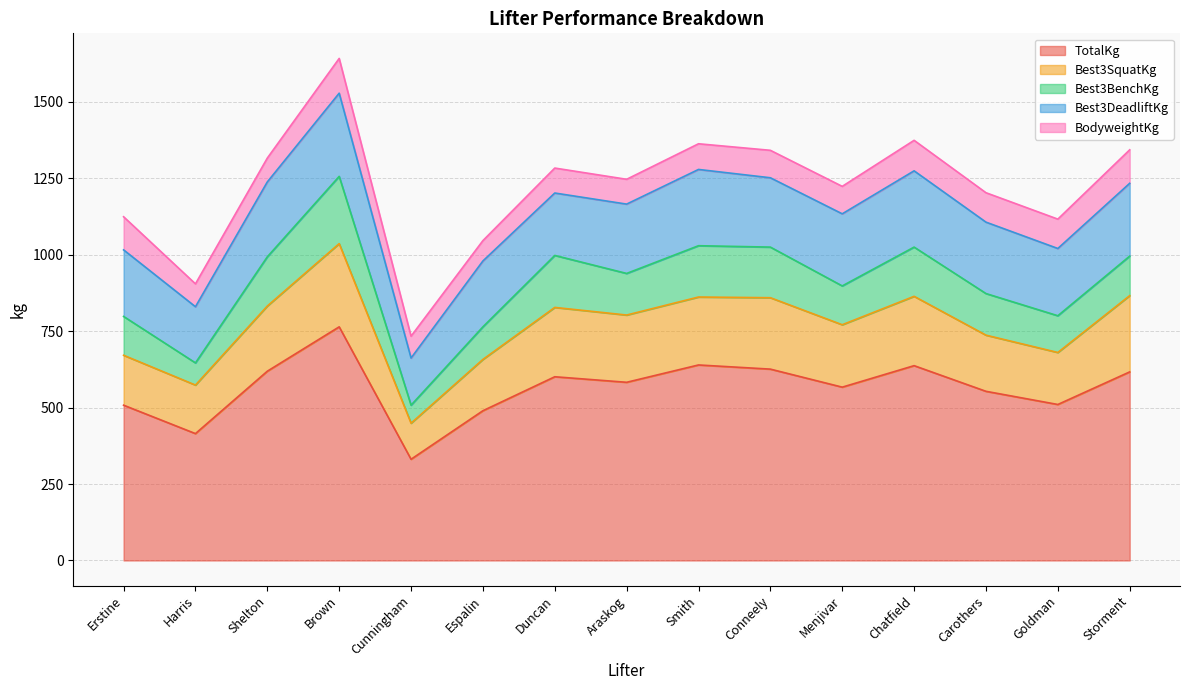

Is the value of TotalKg at Conneely greater than the value of Best3SquatKg at Carothers?

Yes